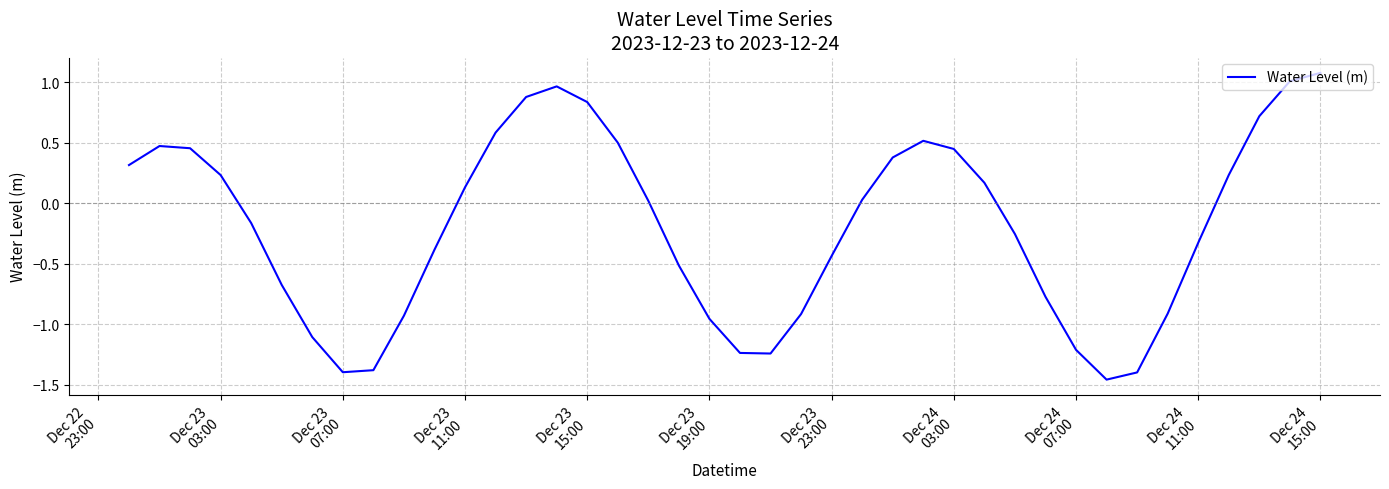

What is the maximum value shown in the chart?

1.1